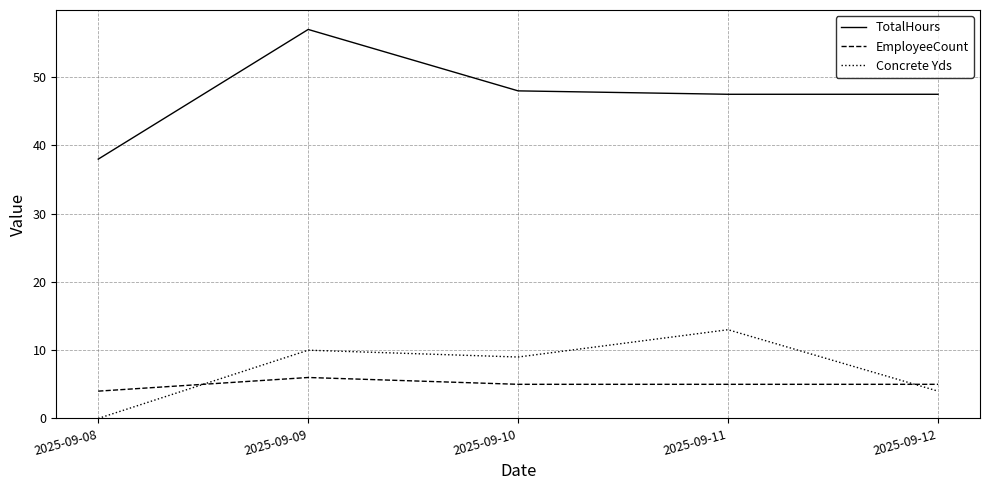

What is the difference between the maximum and minimum values in the Concrete Yds series?

13.0